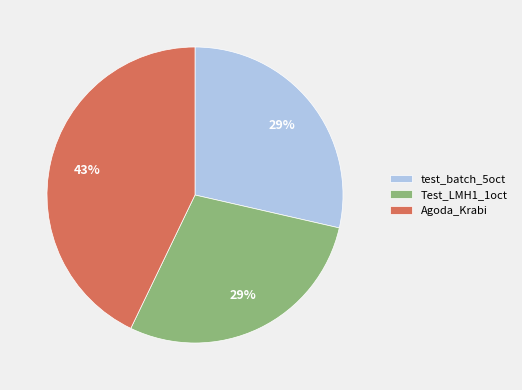

Which slice is the largest?

Agoda_Krabi